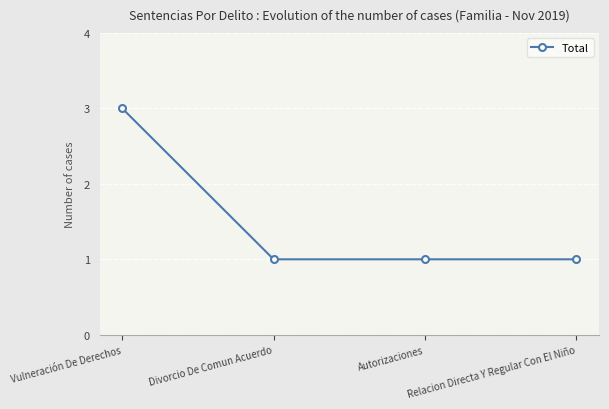

What is the label of the 3rd point from the left?

Autorizaciones